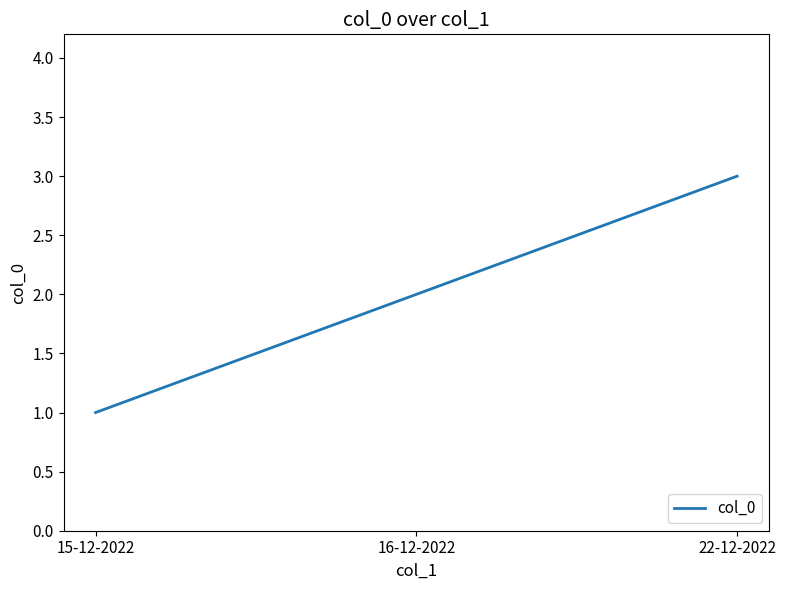

How many values are between 1 and 3?

3